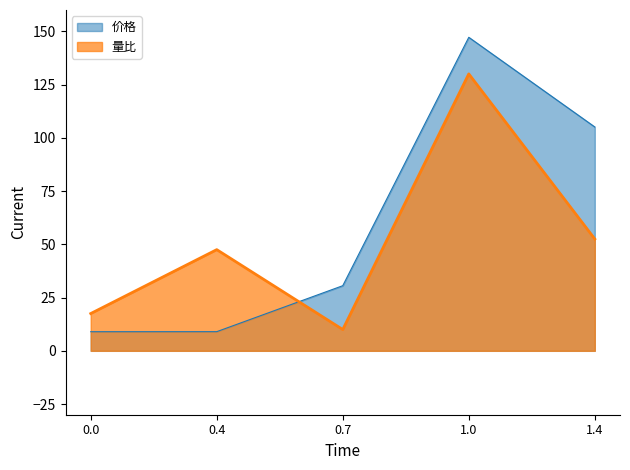

Where is 价格 nearest to the value 78?

1.4